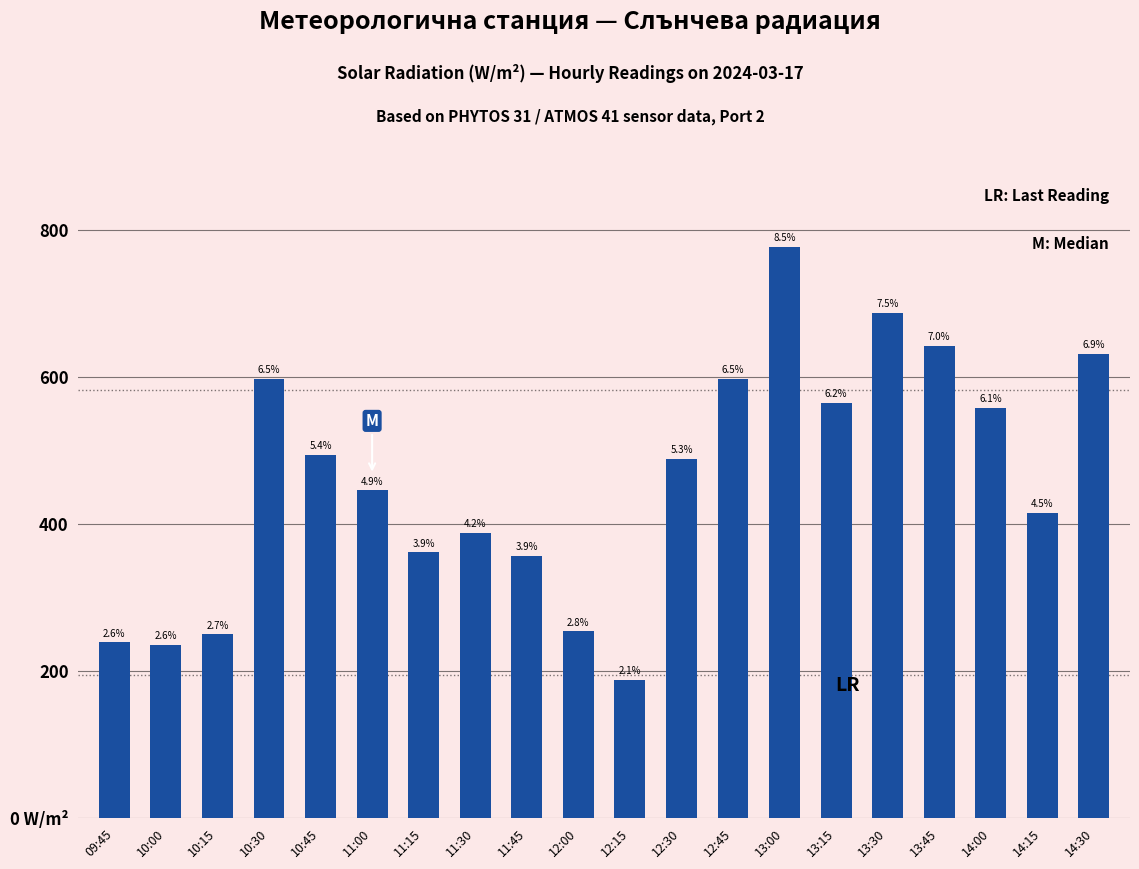

Which category has the highest value across all series?

13:00